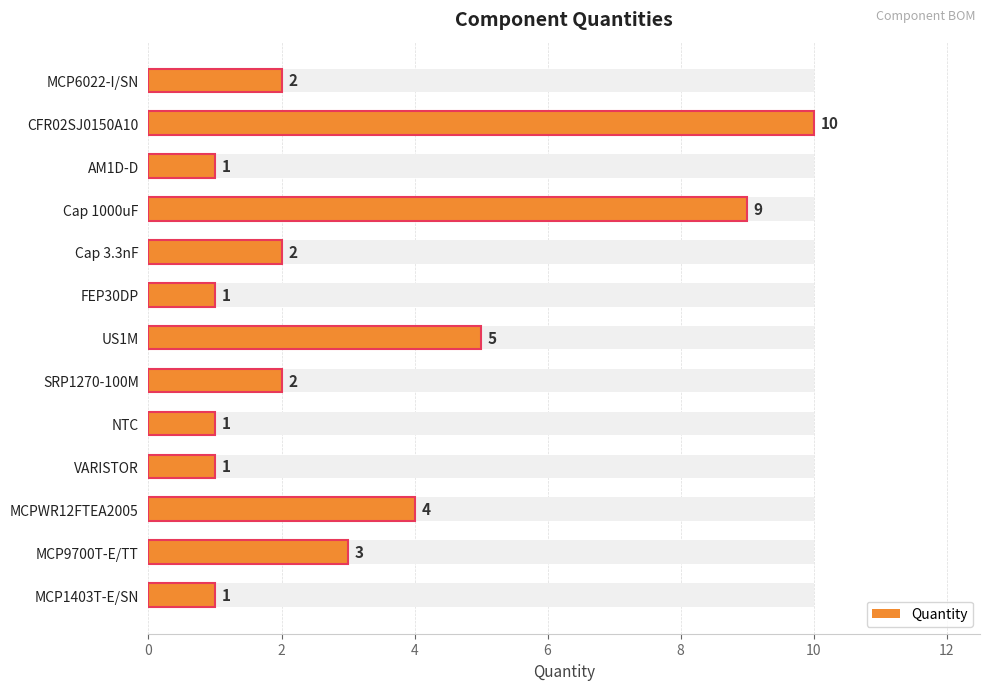

Reading left to right, transcribe all the data shown in this chart.

2	10	1	9	2	1	5	2	1	1	4	3	1